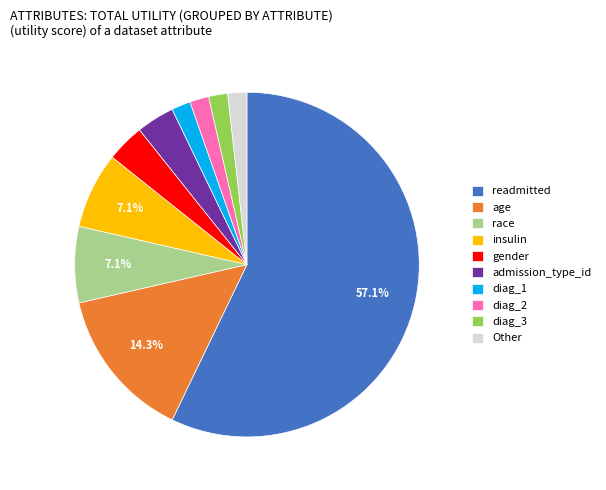

What is the ratio of the value at Other to the value at admission_type_id?

0.5